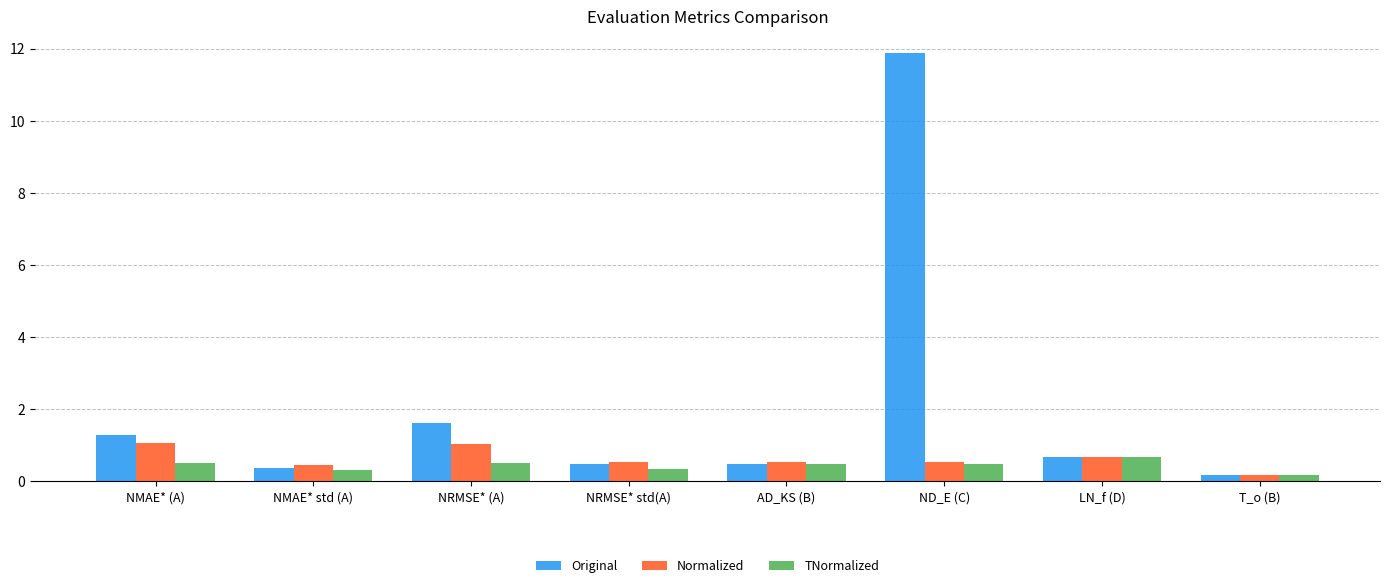

What is the difference between the second highest and second lowest values in the Normalized series?

0.6